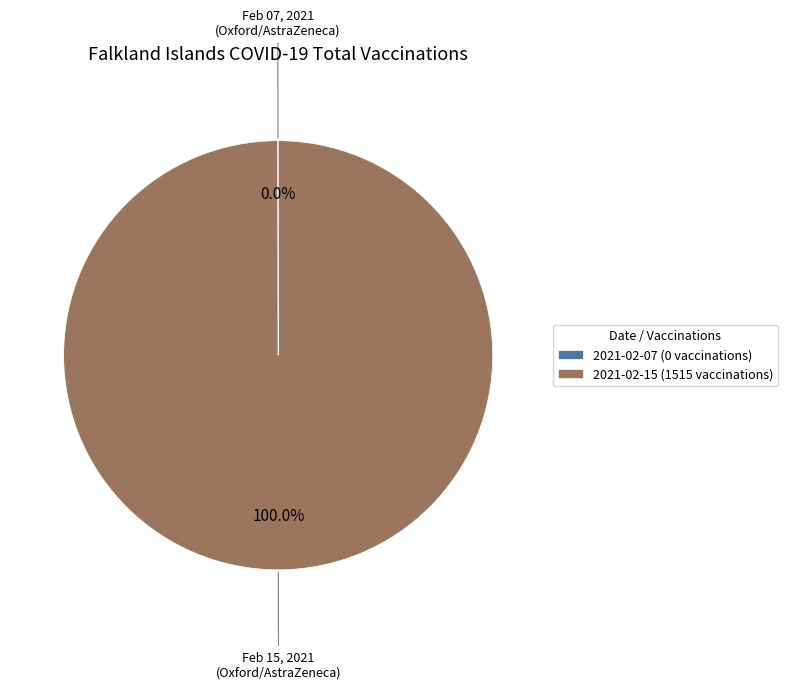

Which slice is the largest?

2021-02-15 (1515 vaccinations)